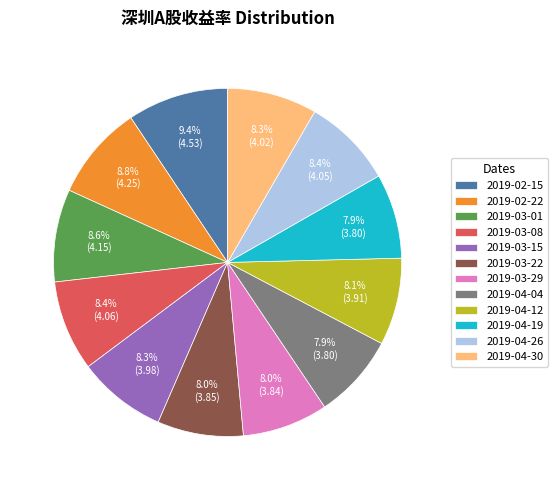

What percentage is the 2019-04-19 slice, to the nearest percent?

8%